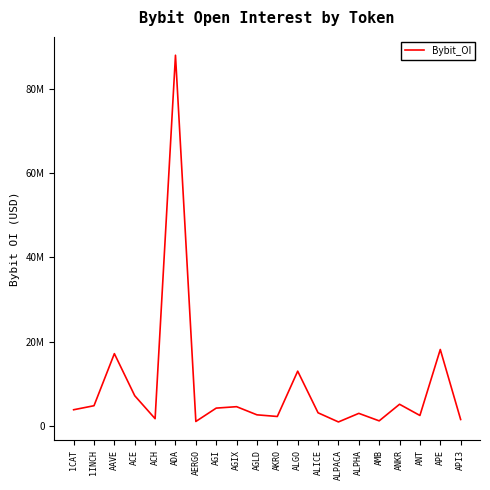

The chart shows a value of 3929103 at ALPHA. True or false?

False